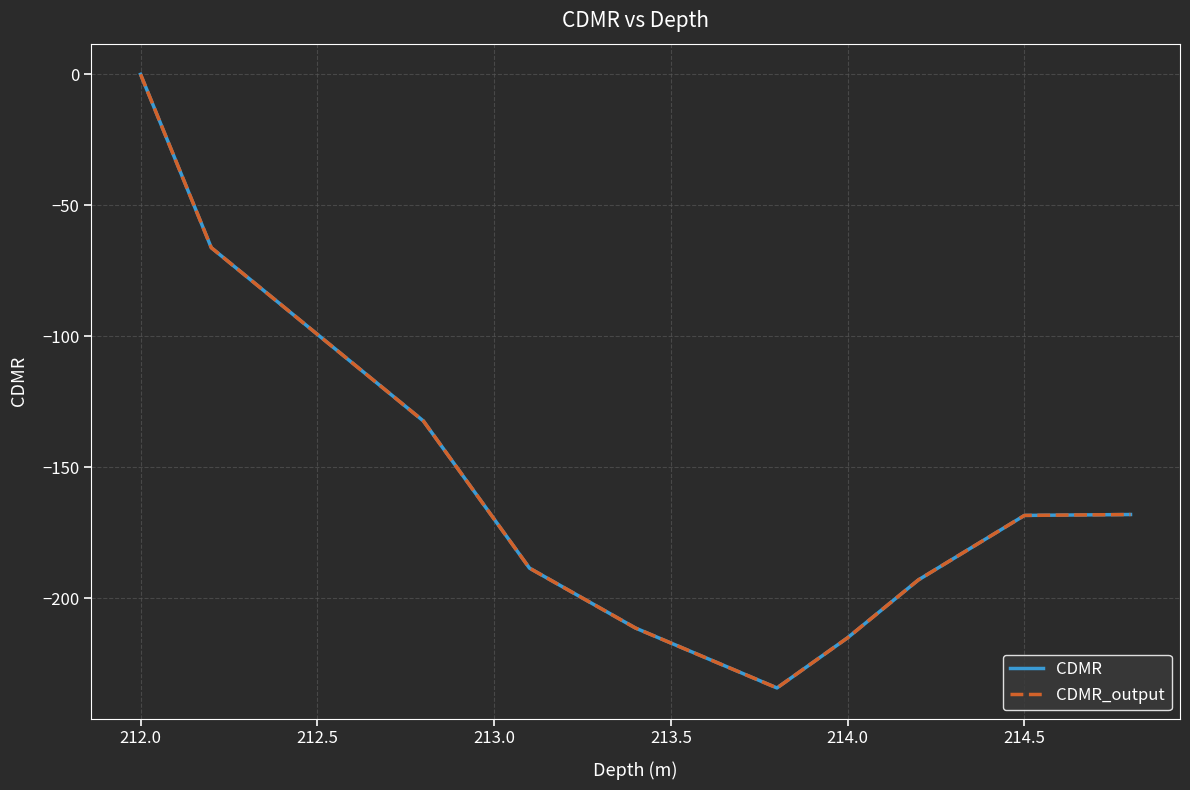

How many lines are shown in the chart?

2